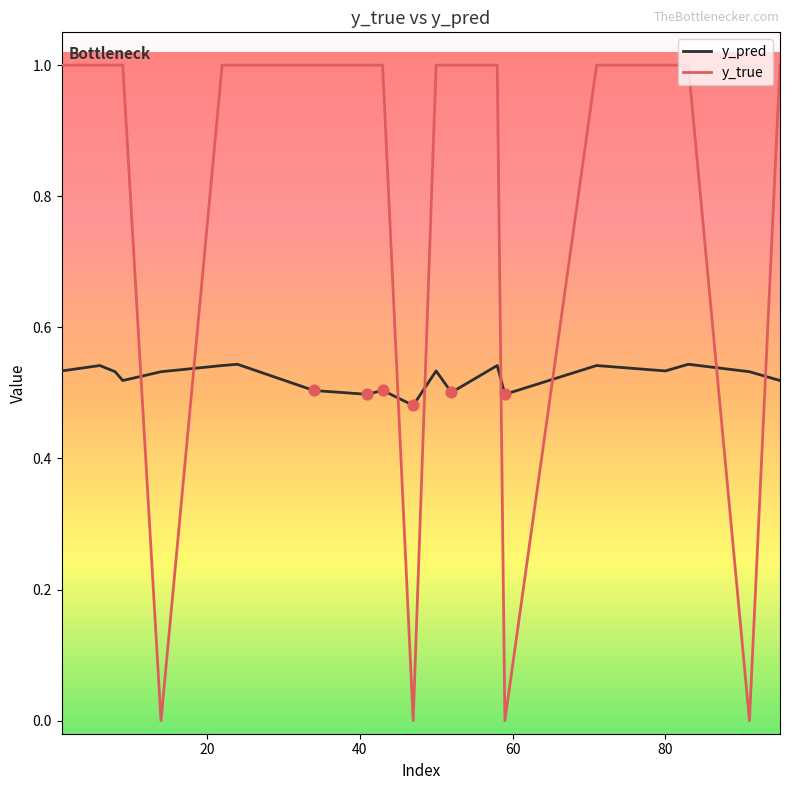

Which series has the widest spread of values?

y_true